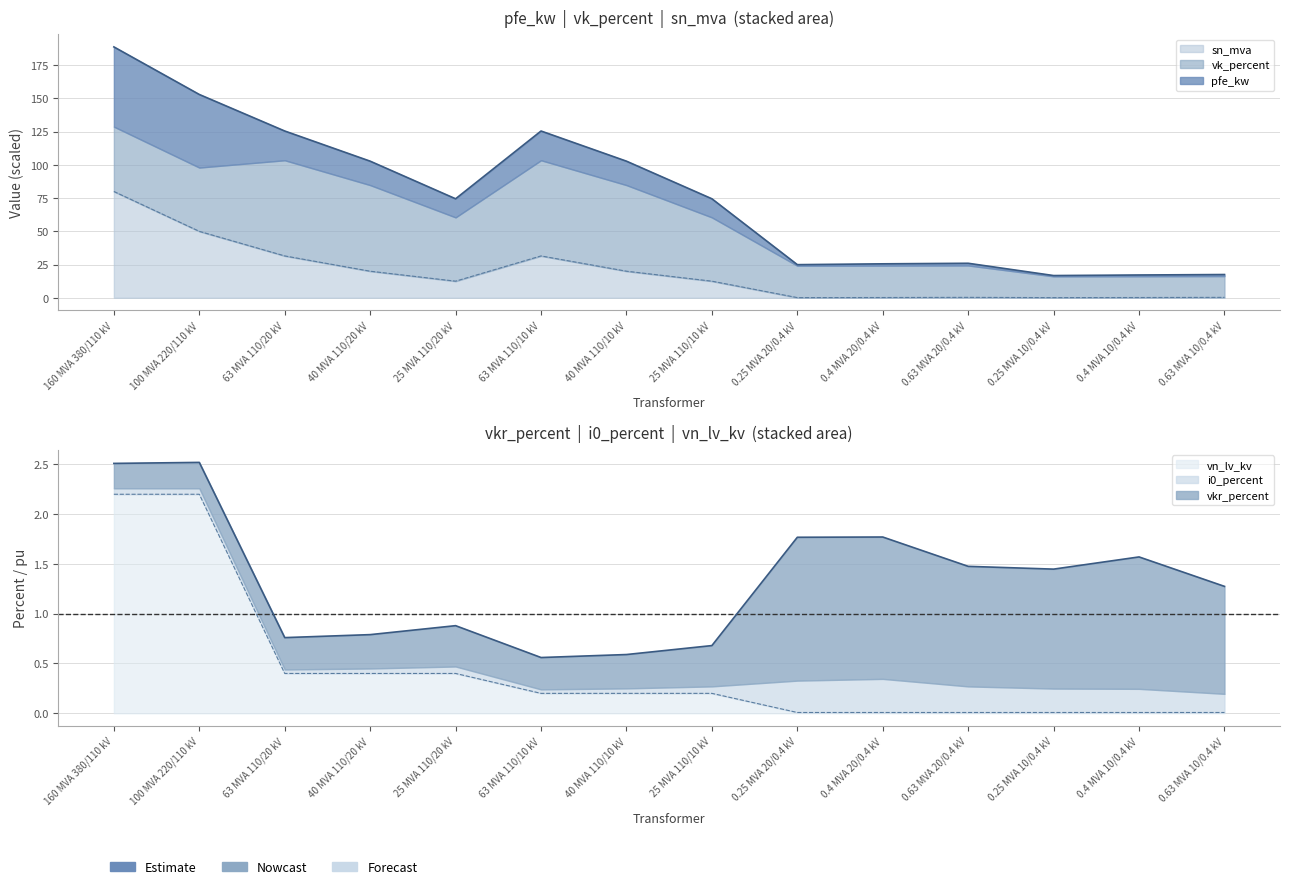

Which series has the widest spread of values?

sn_mva